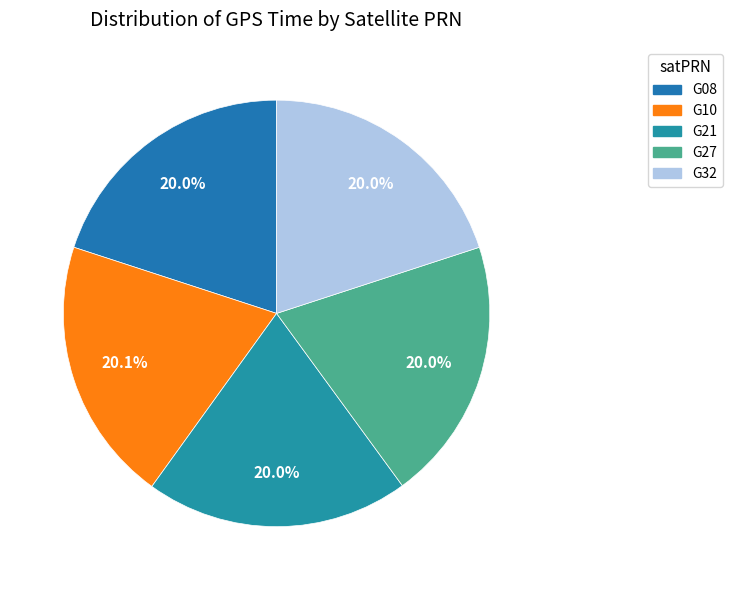

Does G27 represent more than half of the total?

No